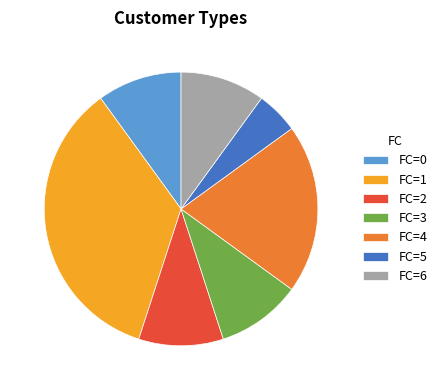

Is there a majority slice in this chart?

No